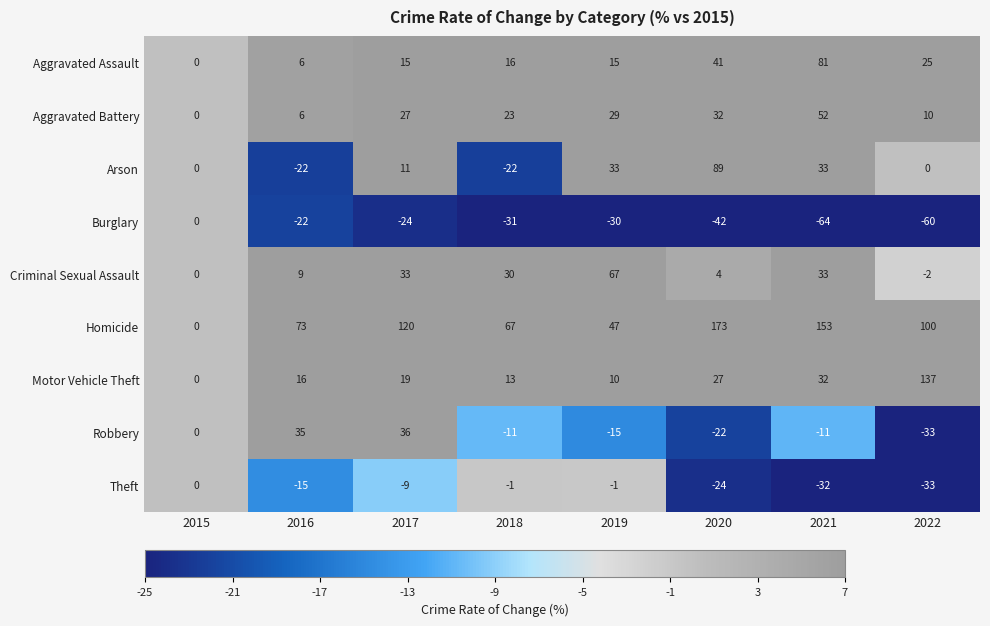

How many data points in Aggravated Assault are less than 16?

4